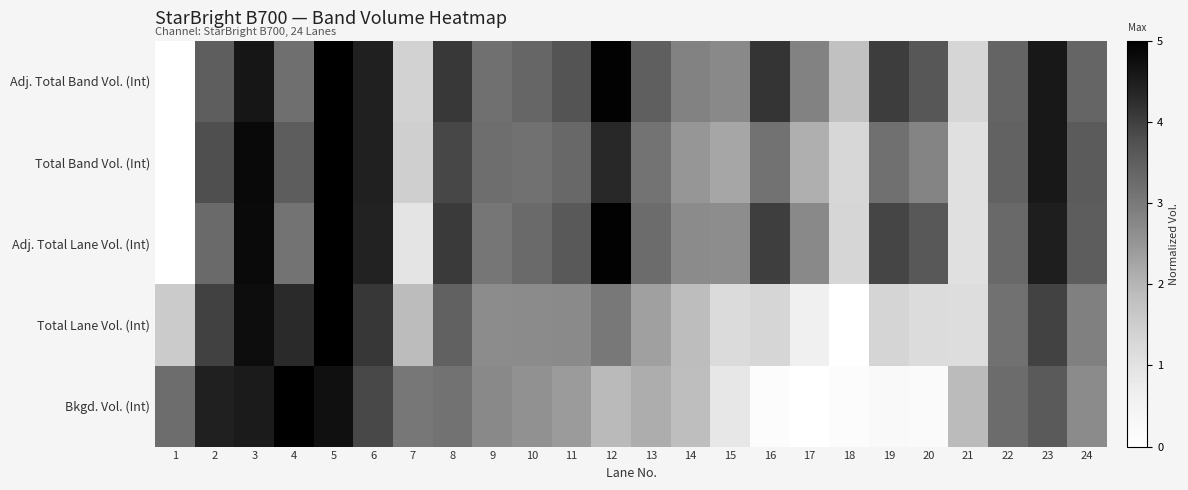

Which series has the largest range (max minus min)?

Adj. Total Band Vol. (Int)